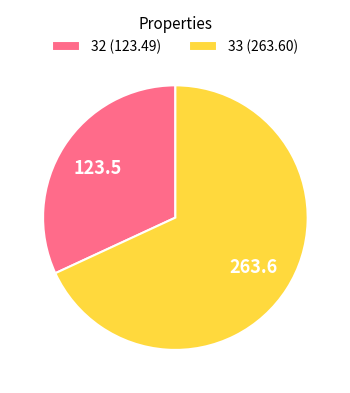

Does 32 (123.49) represent more than half of the total?

No